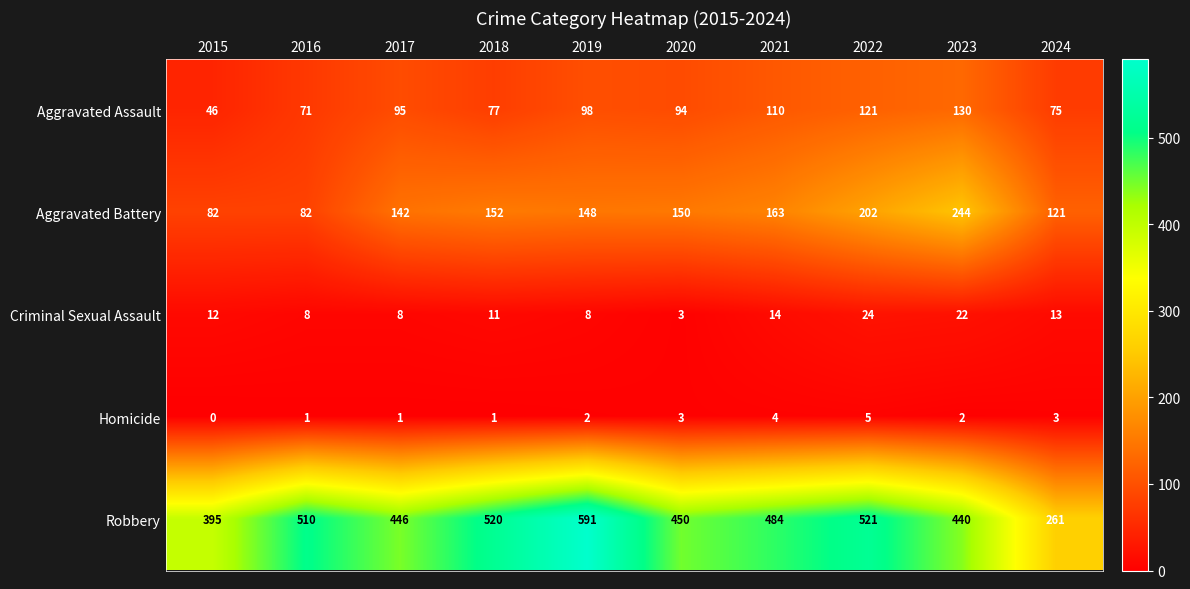

Where does the Aggravated Battery series first go above 150?

2018